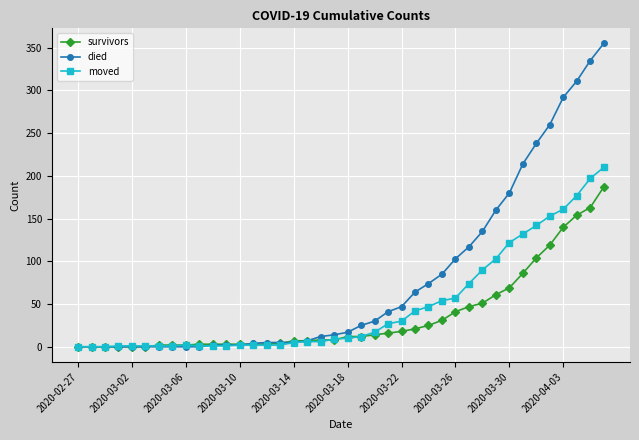

Which series has the widest spread of values?

died